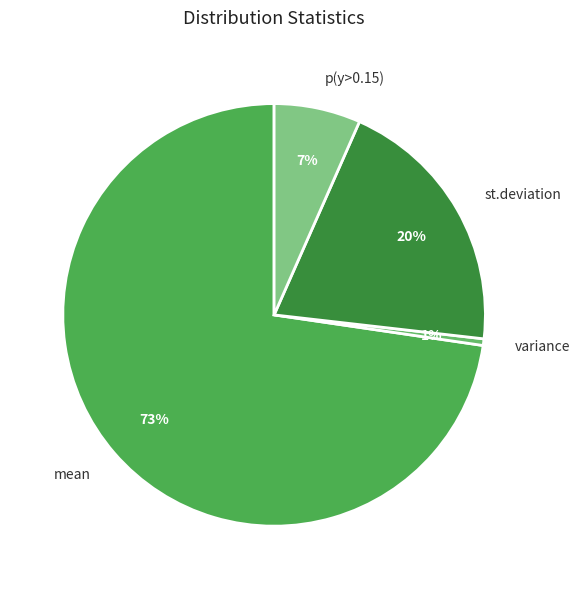

Do p(y>0.15) and variance together represent more than half of the pie?

No